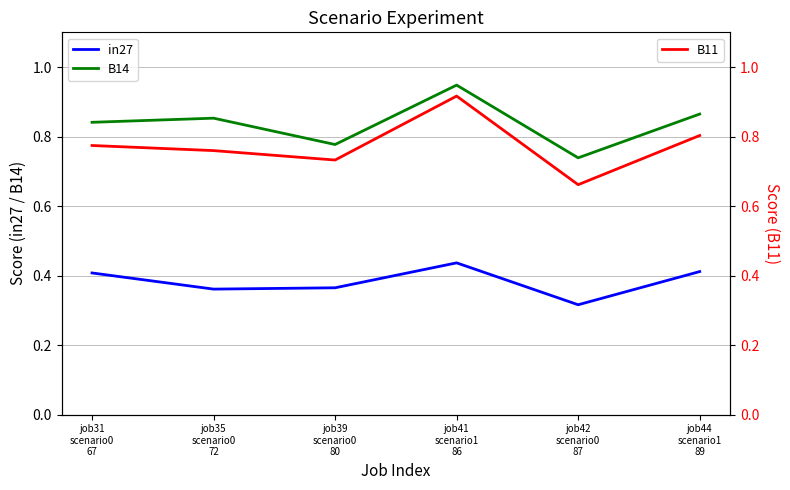

True or false: in27 and B14 intersect in this chart.

False